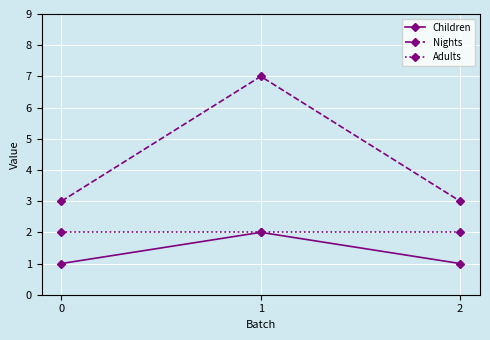

What is the average value of the Children series?

1